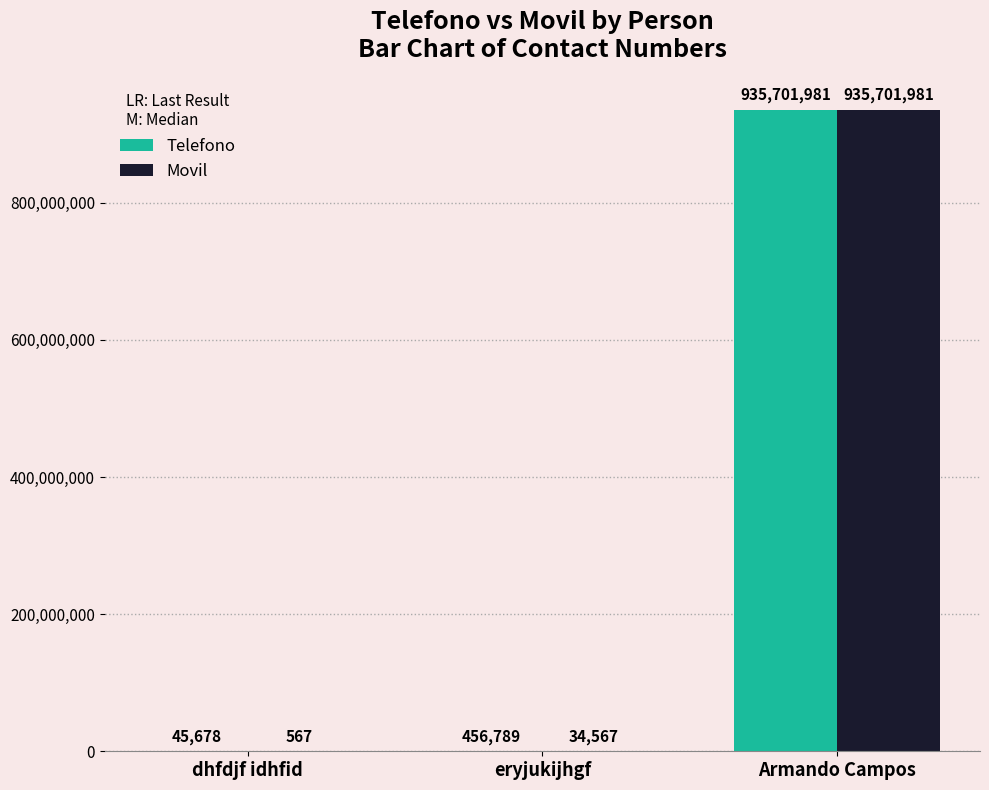

How many data points does each series have?

3